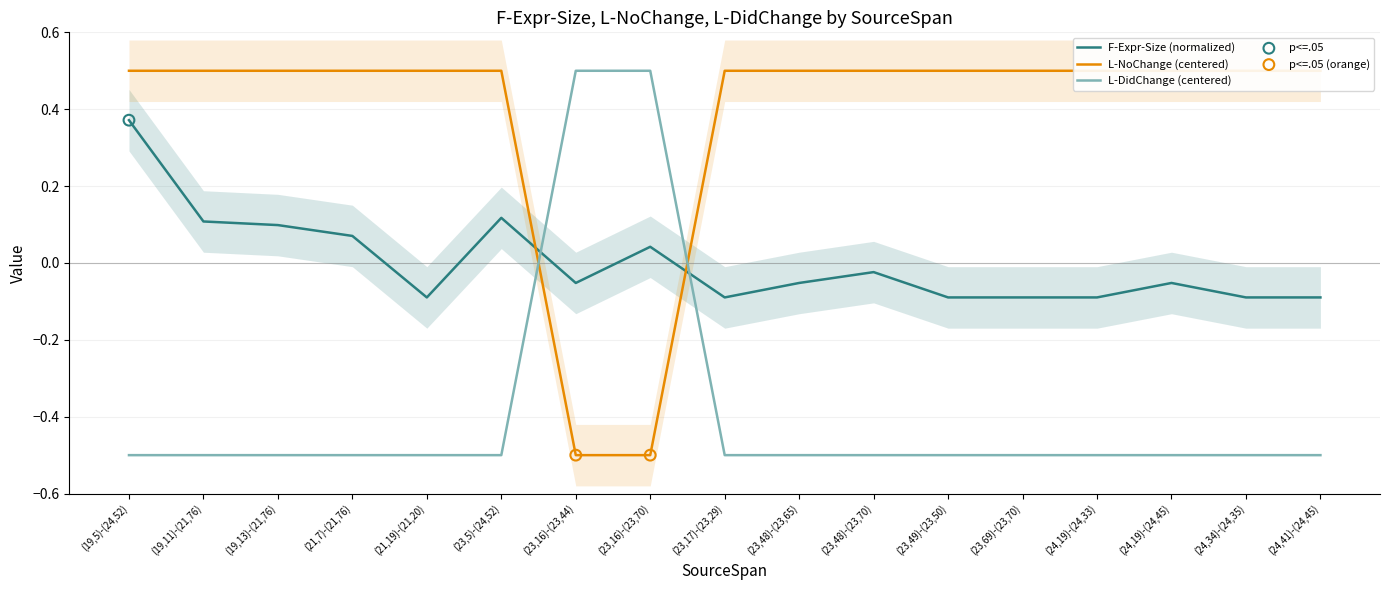

What are all the series names shown in the legend?

F-Expr-Size, L-NoChange, L-DidChange